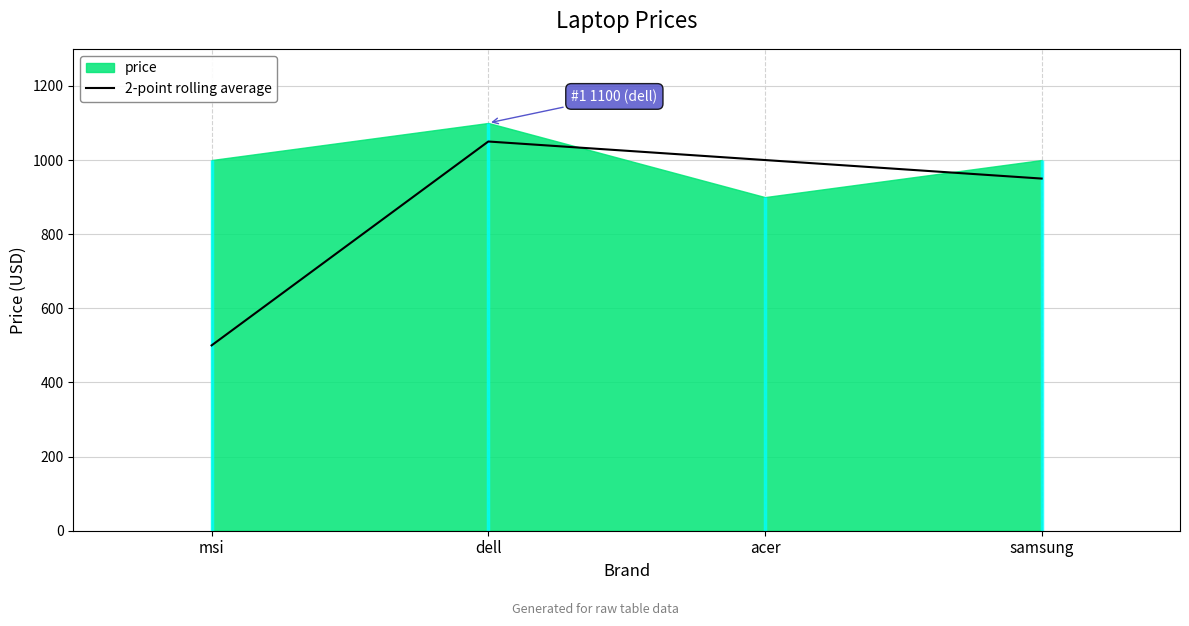

What is the change in value from msi to dell?

+550